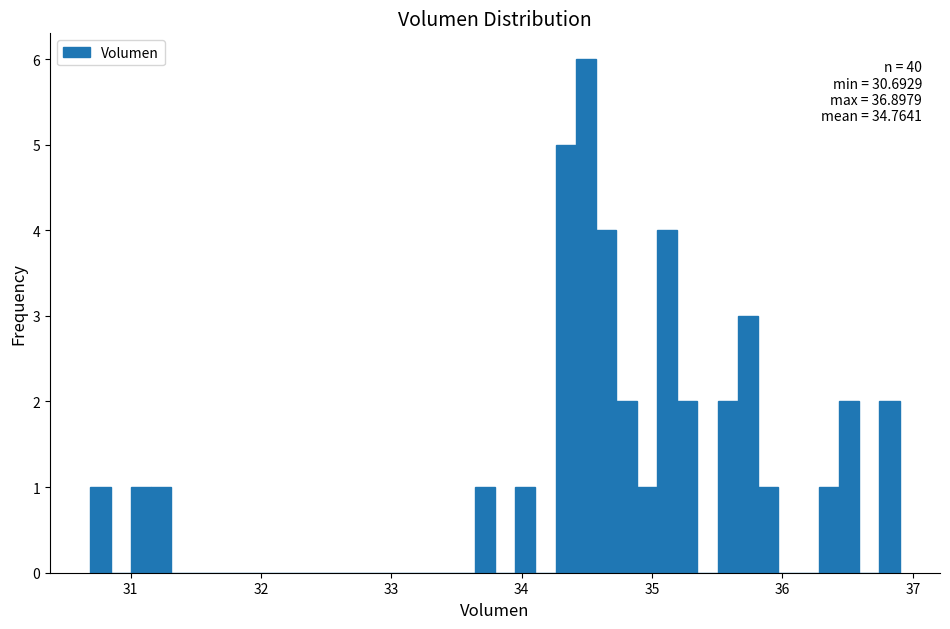

Around what value on the x-axis is the tallest bar? Give the approximate position of its centre, as read against the axis.

34.5